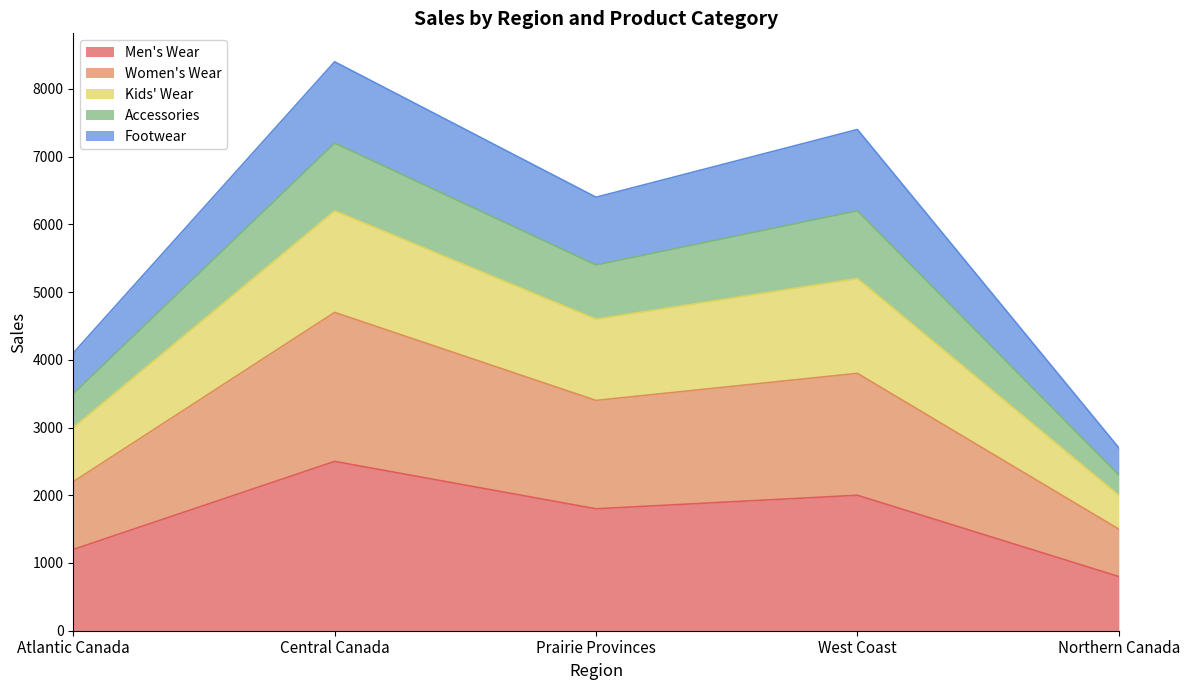

Is it true that Men's Wear equals 800 at Northern Canada?

True